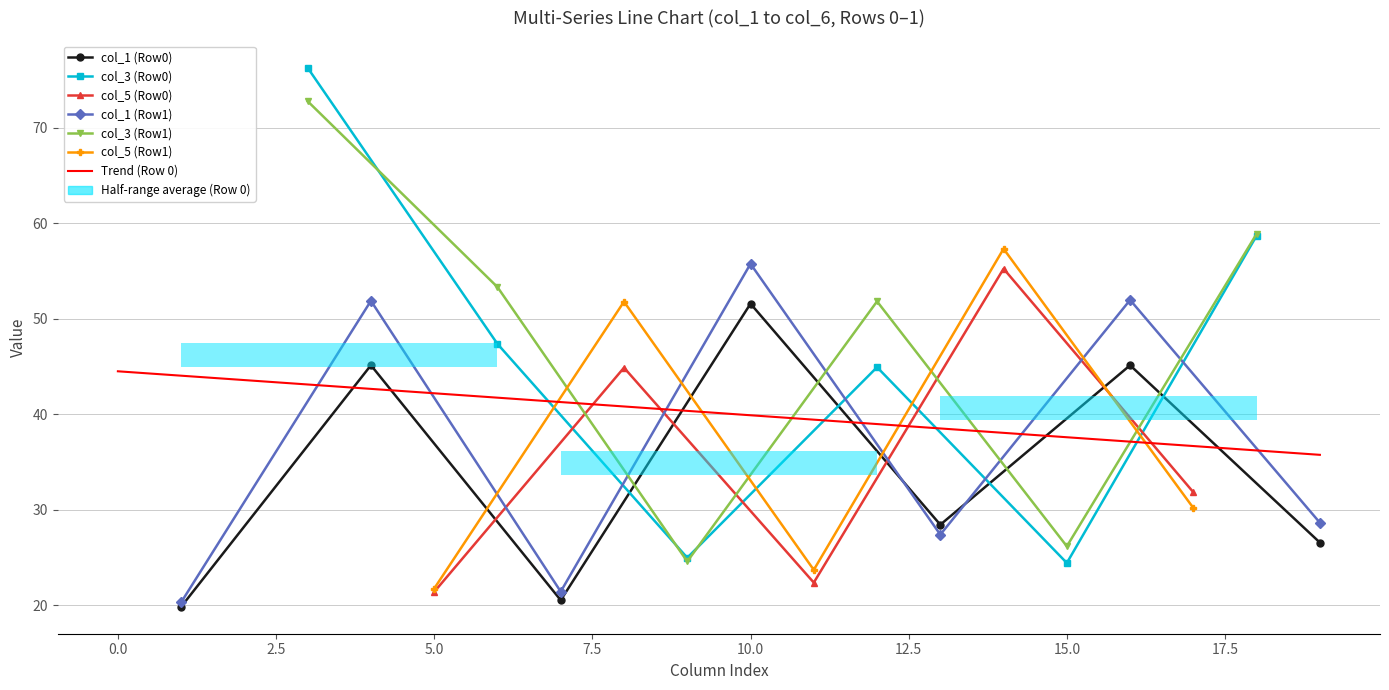

The value of col_1 at Row 1 is 5.9. True or false?

False